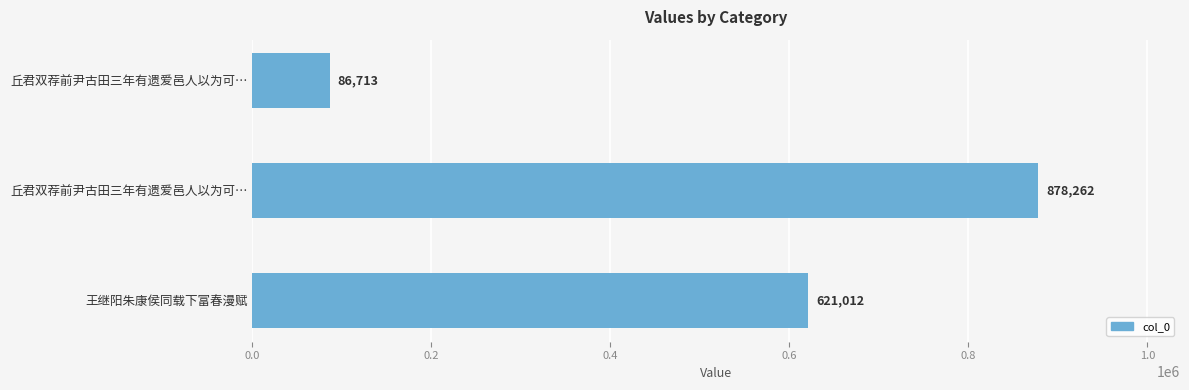

What is the sum of all values?

1585987